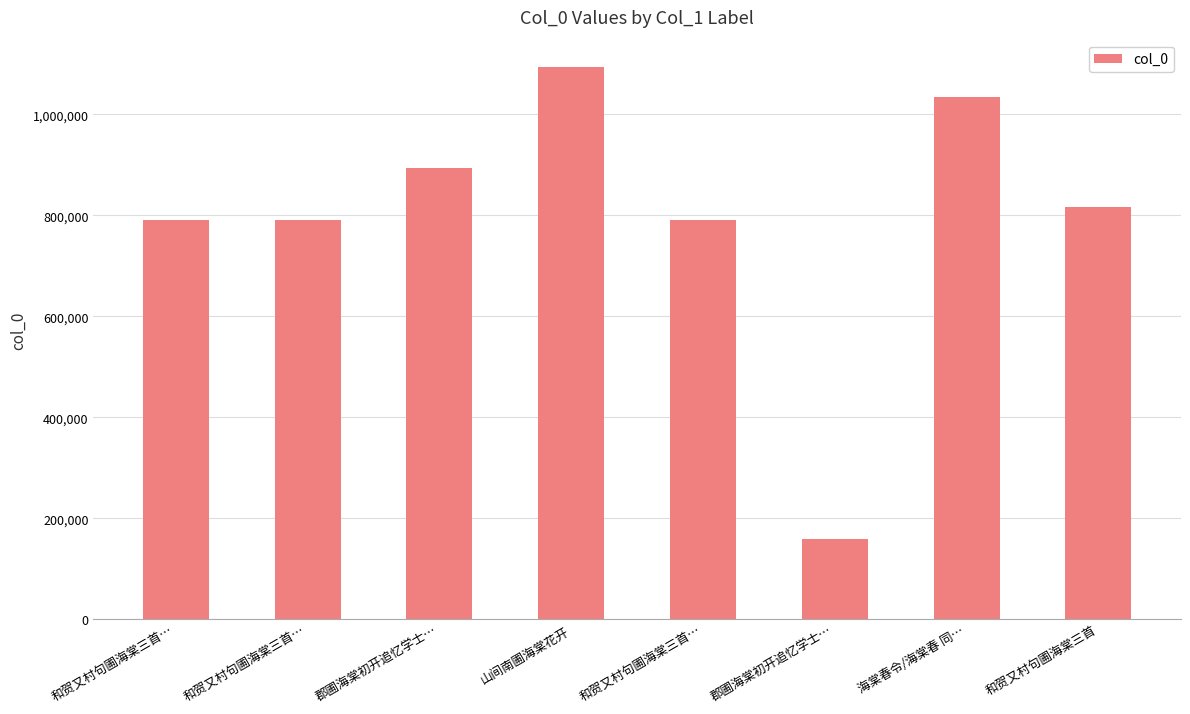

How many data points does each series have?

8